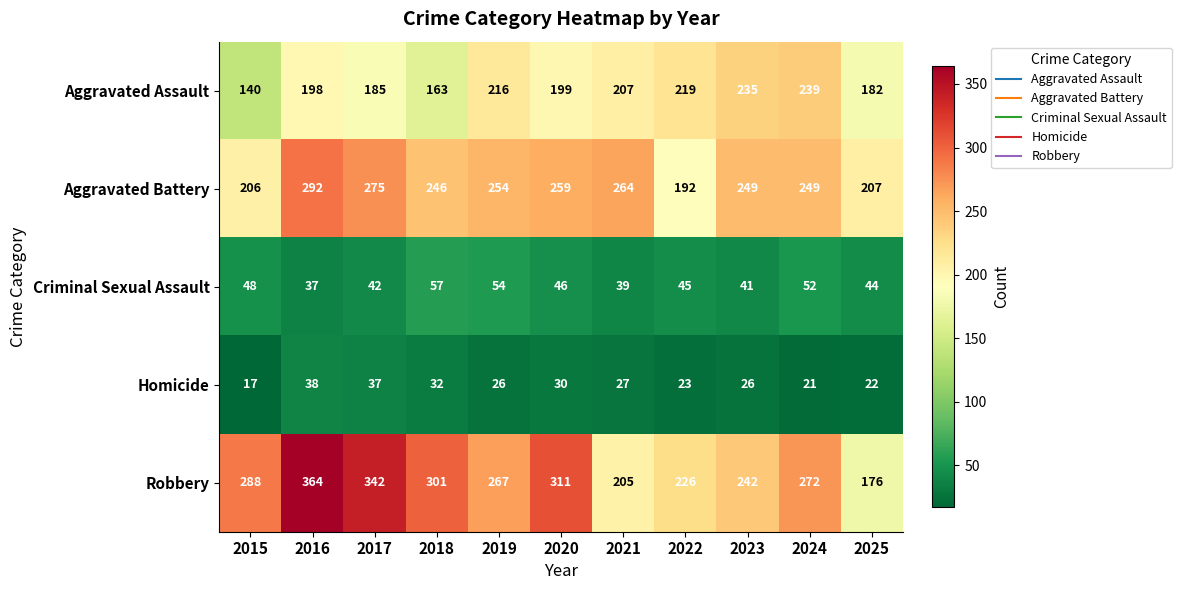

At 2016, list the series in order from largest to smallest.

Robbery, Aggravated Battery, Aggravated Assault, Homicide, Criminal Sexual Assault